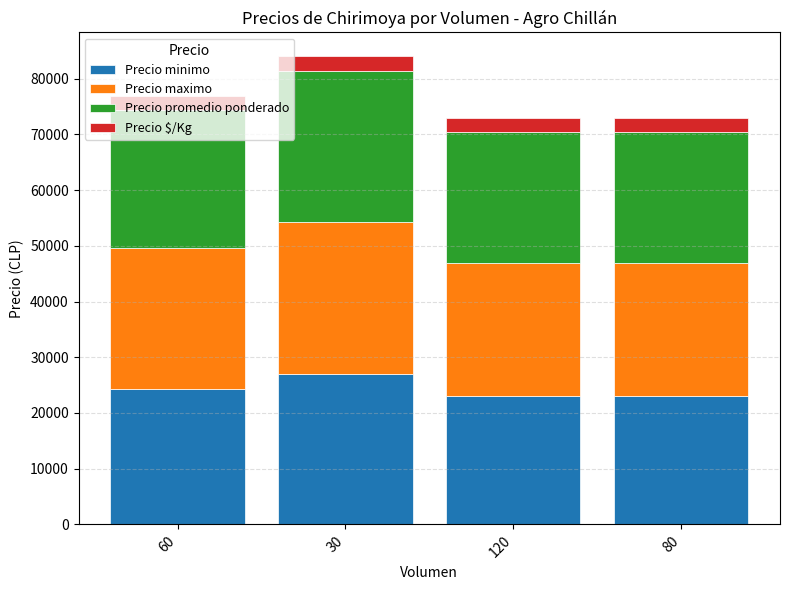

Count the number of data series in this chart.

4